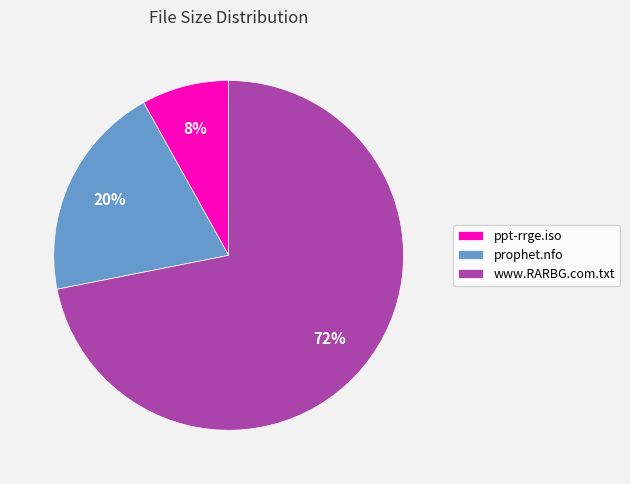

Which slice is the largest?

www.RARBG.com.txt